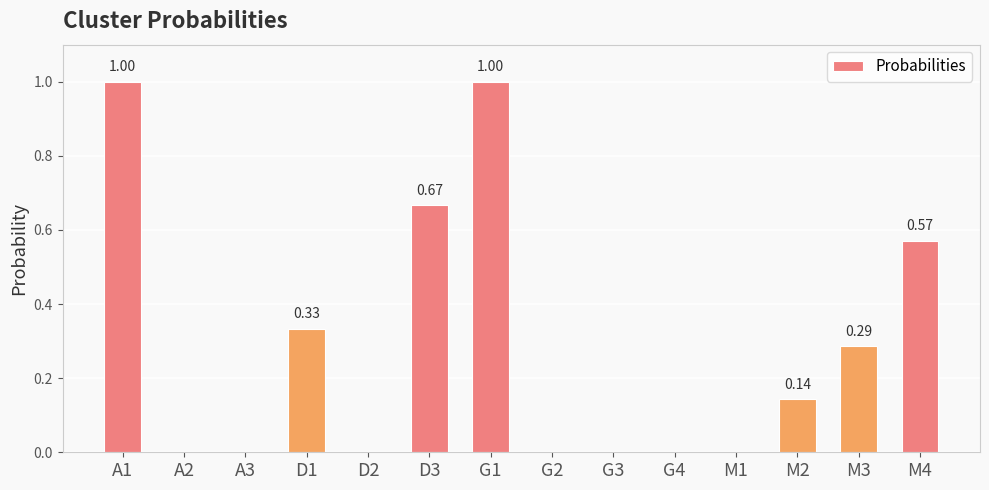

The chart shows a value of -0.5 at G2. True or false?

False